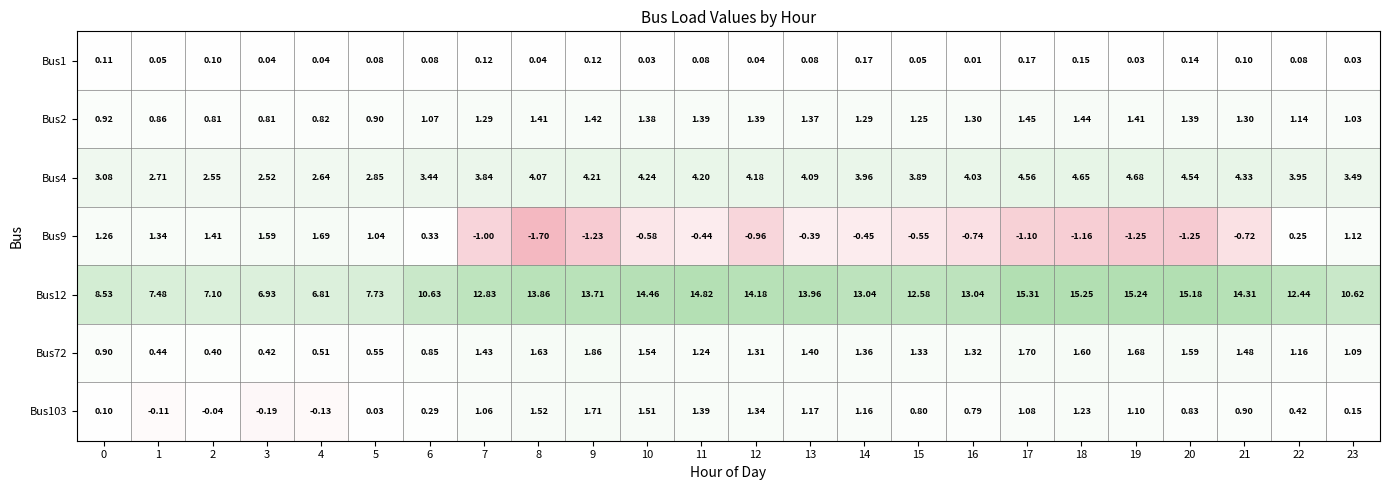

At which category does the chart reach its peak across all series?

17